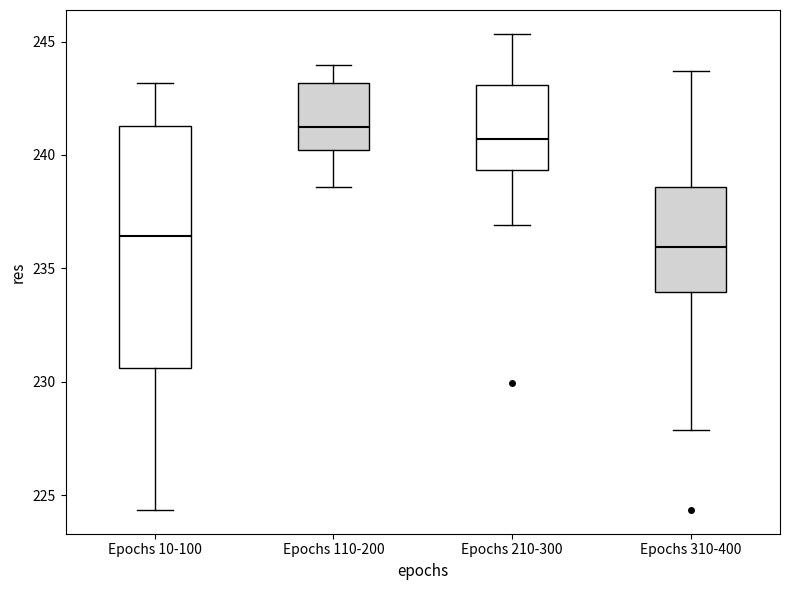

Reading left to right, transcribe this box plot: for each box, give where its median line is, the range the box spans, and where its two whiskers end, as read against the y-axis. The values are not printed on the chart, so give them approximately, as read against the axis.

Epochs 10-100: median 236.5, box 230.5 to 241.5, whiskers 224.5 to 243.0
Epochs 110-200: median 241.0, box 240.0 to 243.0, whiskers 238.5 to 244.0
Epochs 210-300: median 240.5, box 239.5 to 243.0, whiskers 237.0 to 245.5
Epochs 310-400: median 236.0, box 234.0 to 238.5, whiskers 228.0 to 243.5